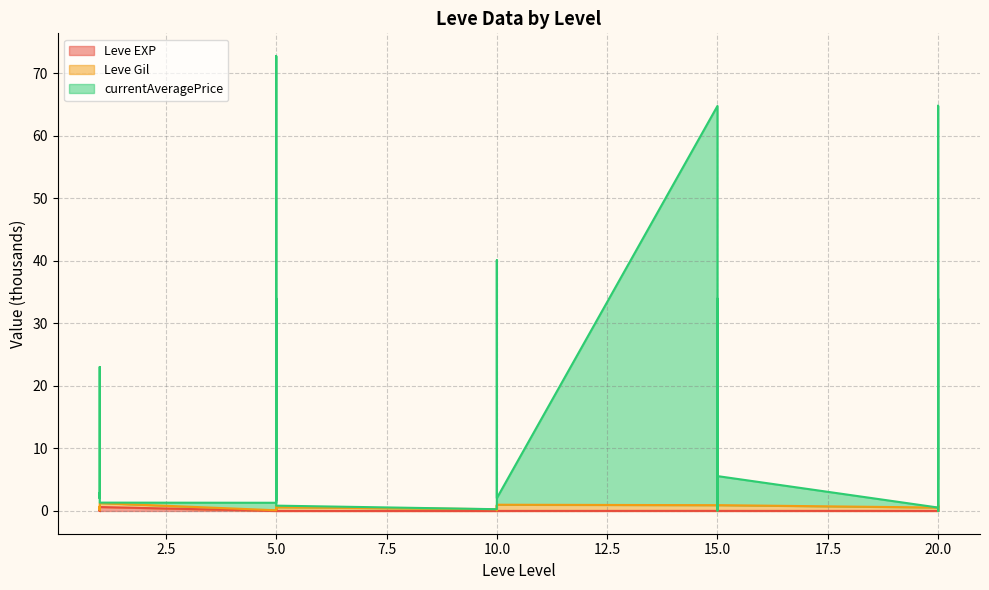

What is the spread (max minus min) of values at 1?

2.2